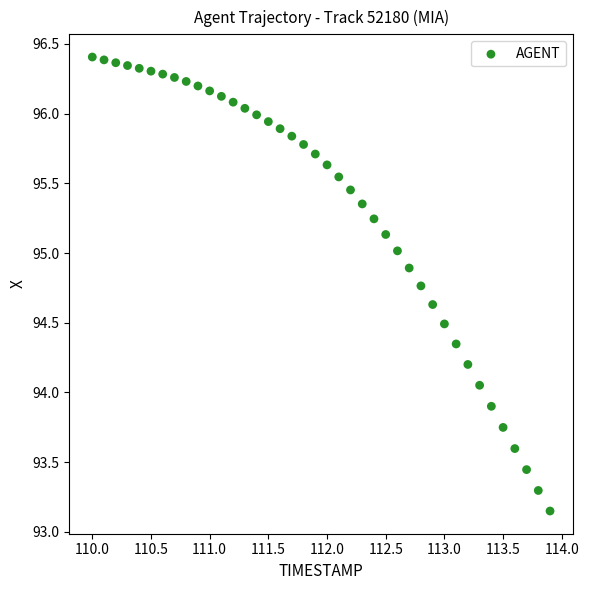

What is the range of X values (max minus min)?

3.9